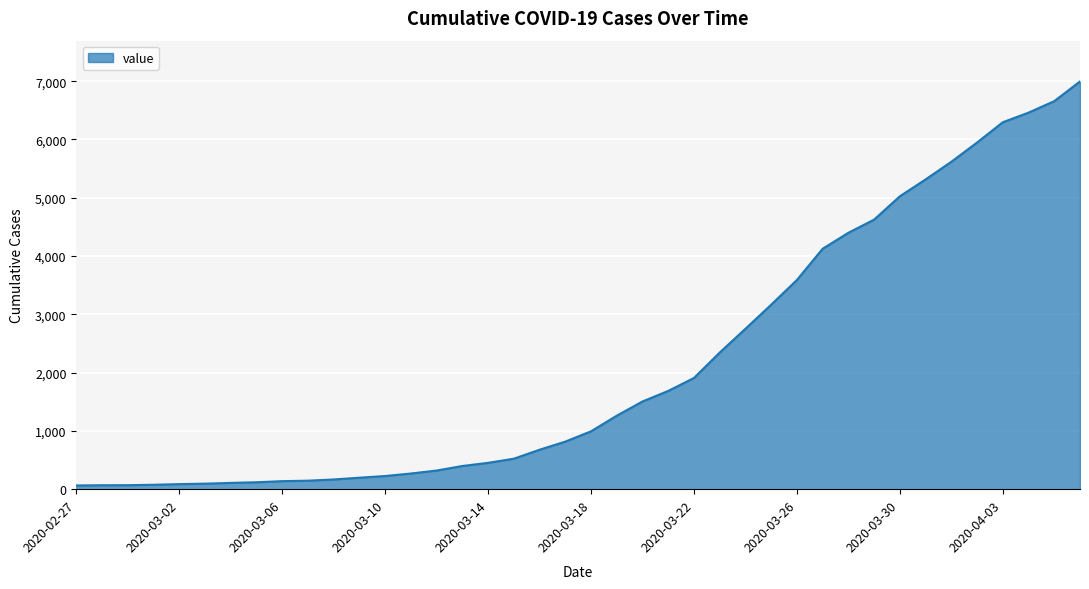

What is the difference between the maximum and minimum values?

6931